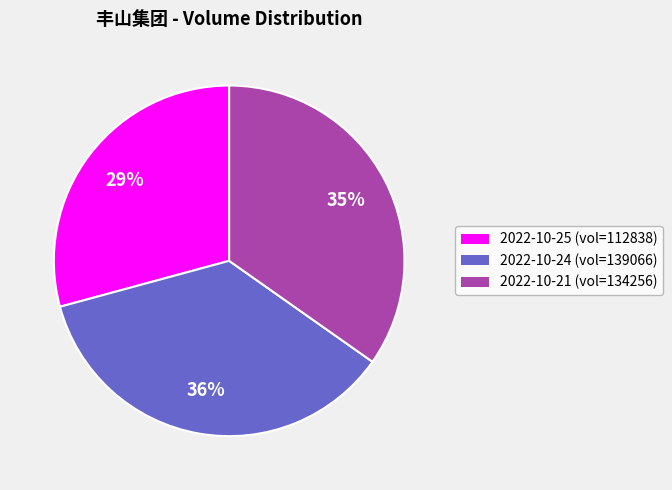

Is there any slice that represents more than half of the pie?

No